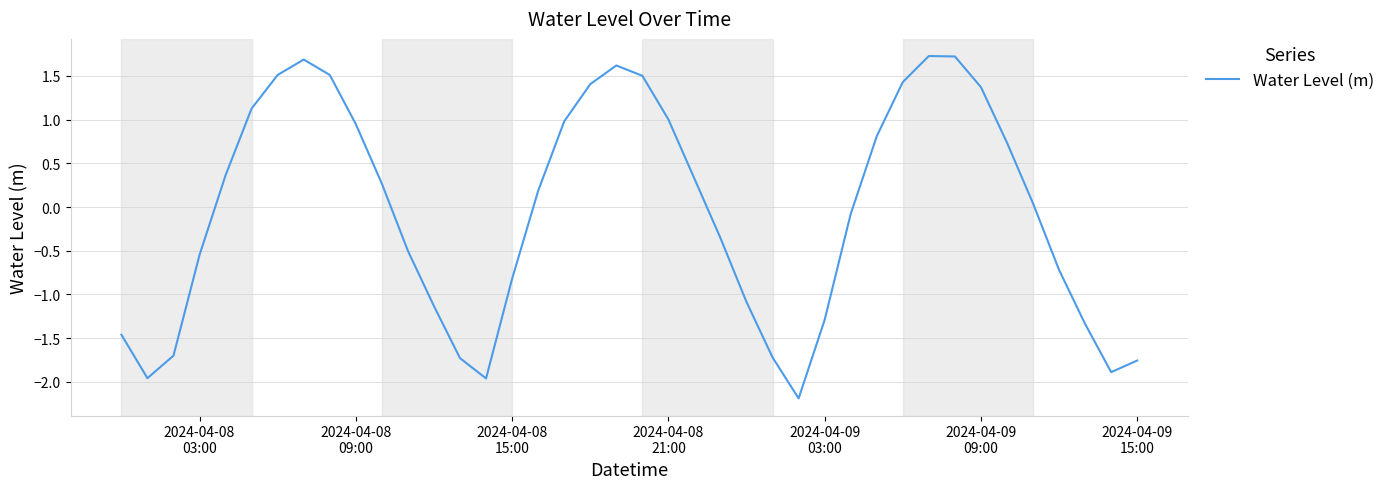

What is the smallest value displayed?

-2.2